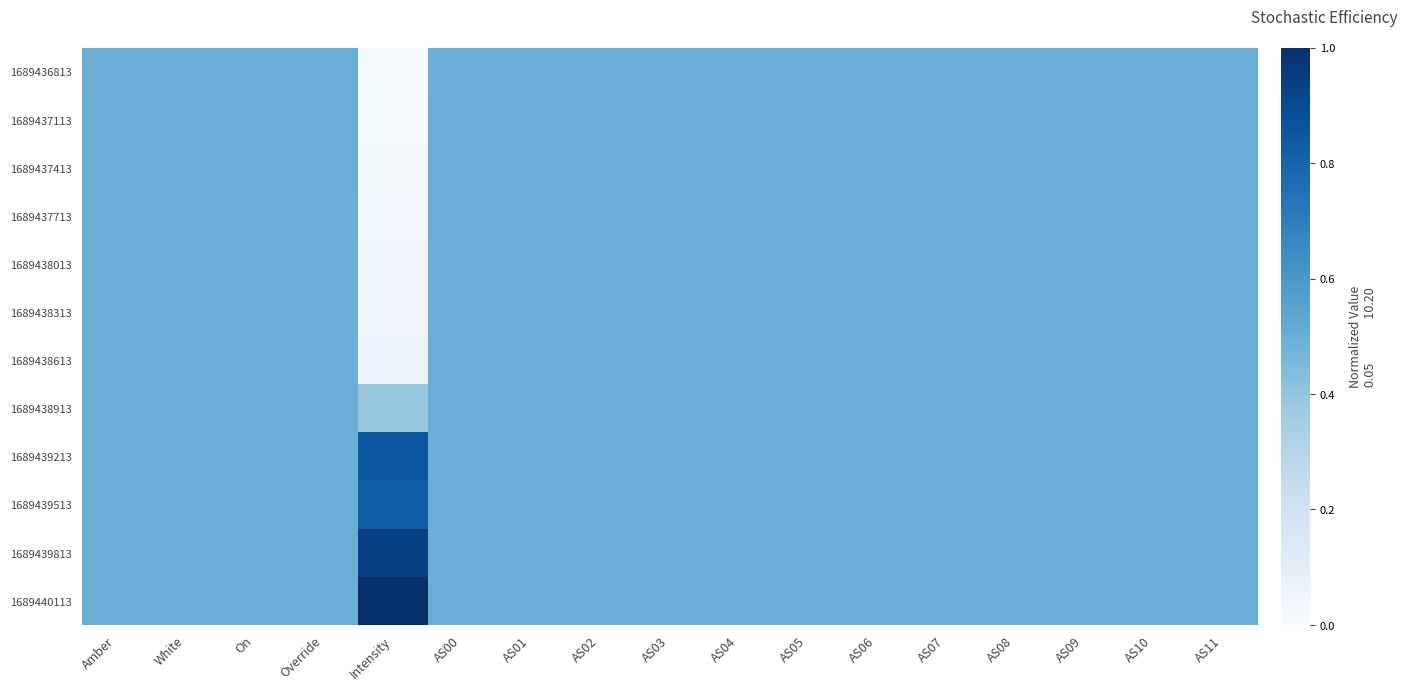

How many data points does each series have?

17